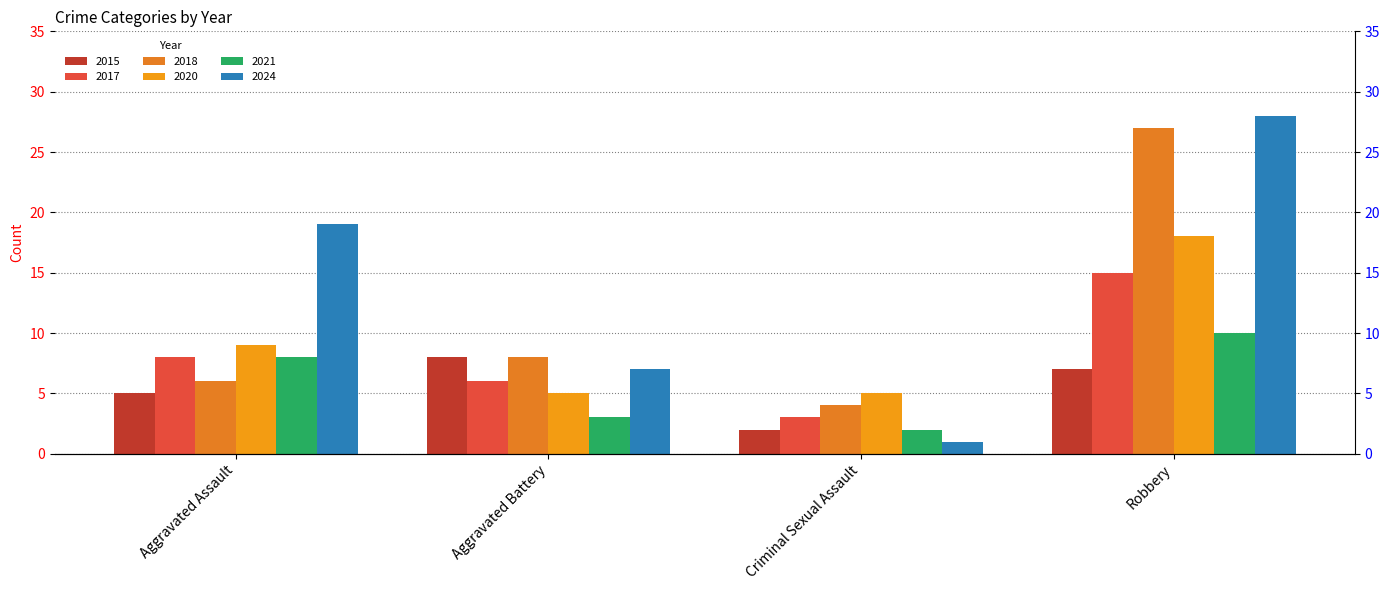

What are all the series names shown in the legend?

2015, 2017, 2018, 2020, 2021, 2024